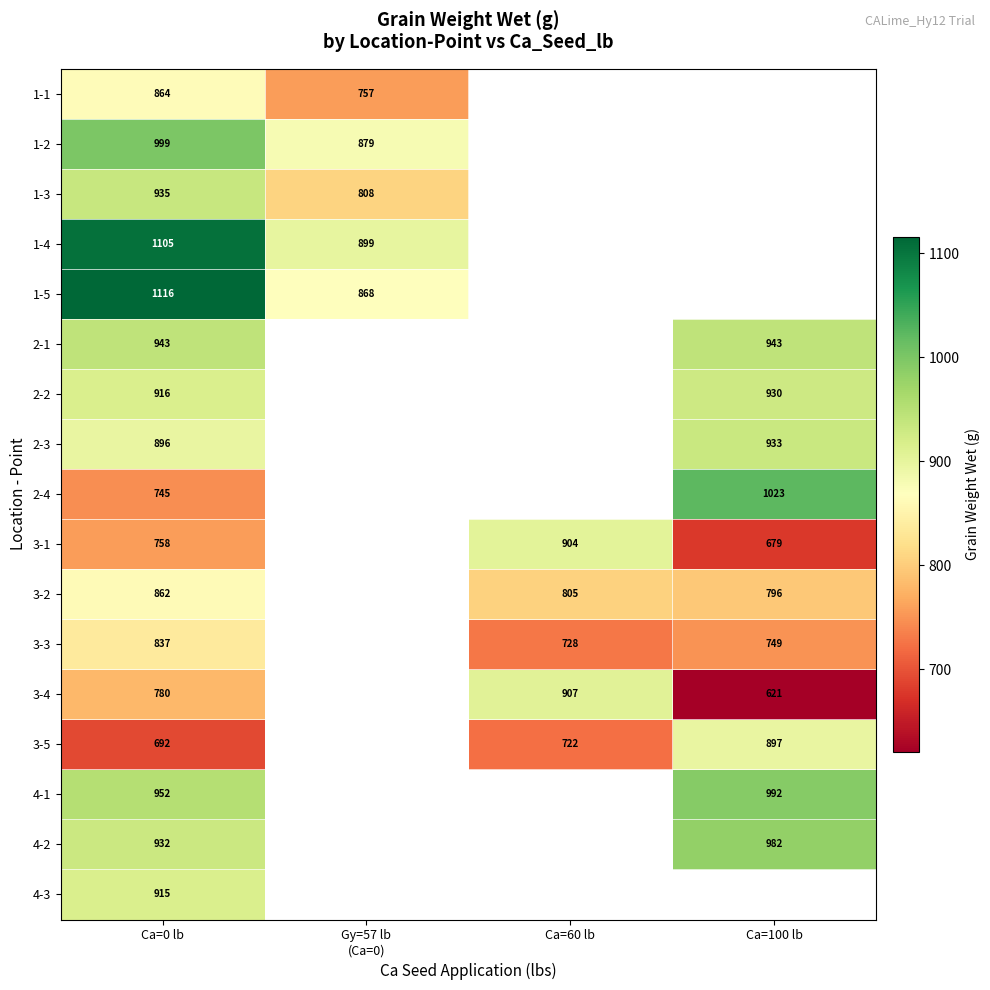

What is the minimum value shown in the chart?

621.0